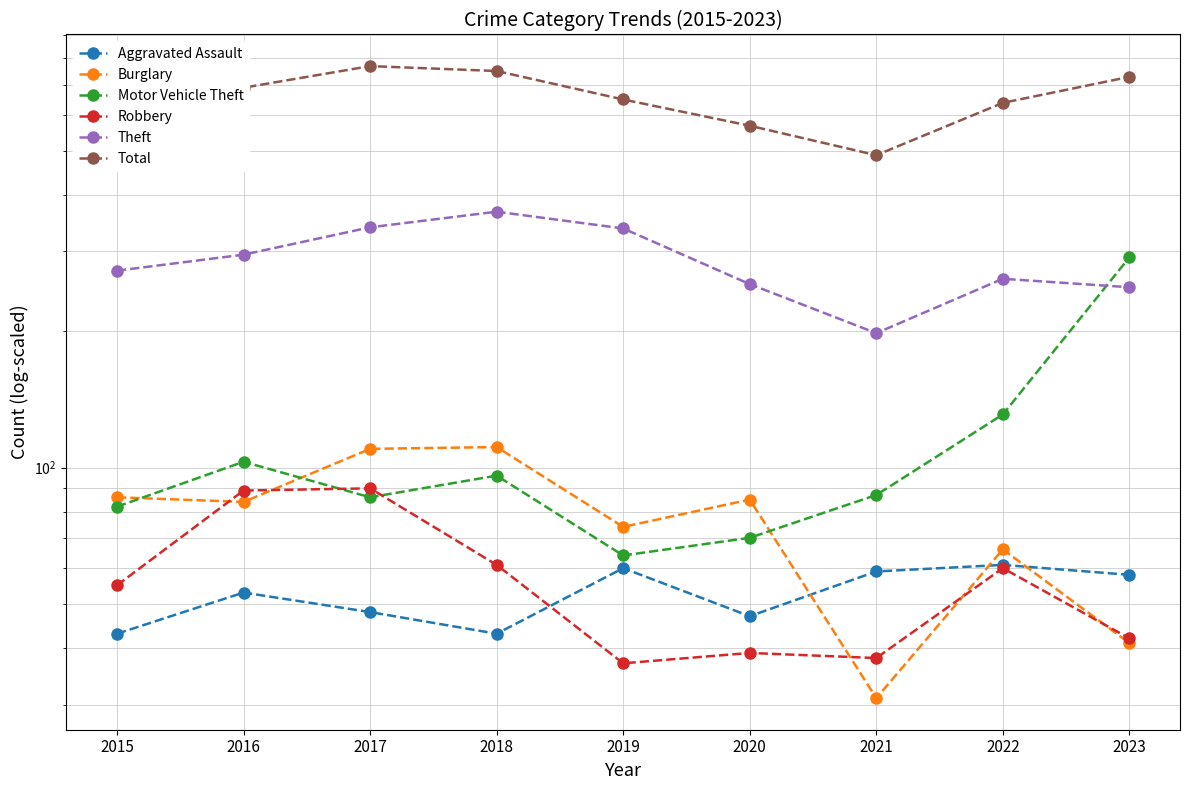

How many interior local peaks does the Total series have?

1